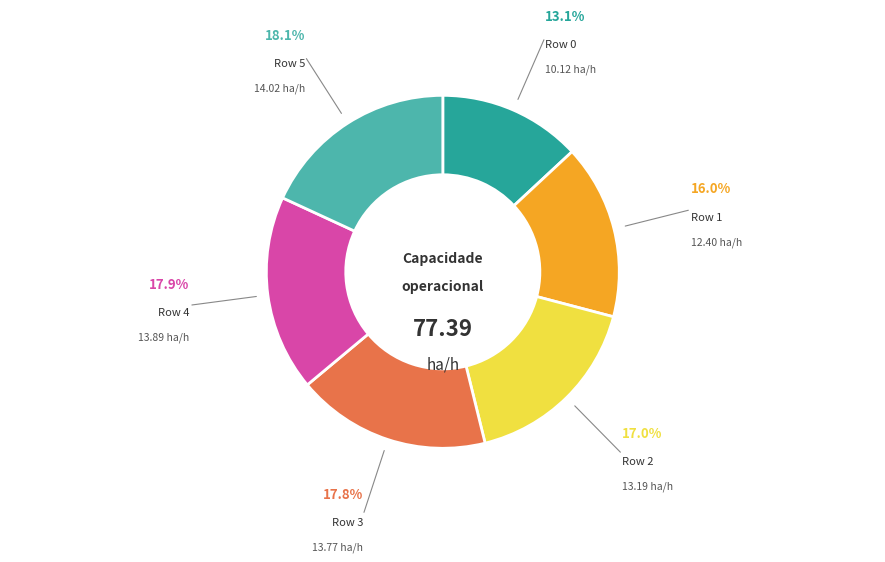

Which has a higher value, Row 3 or Row 0?

Row 3